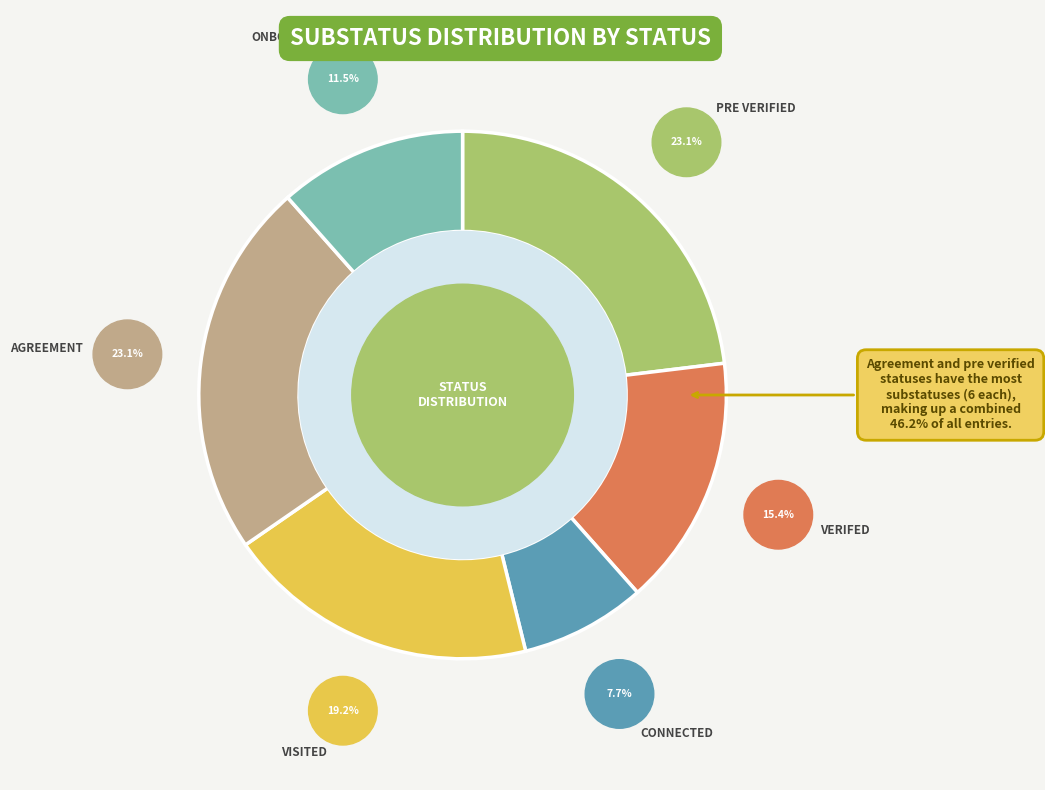

Rank the categories by value from lowest to highest.

connected, onboarded, Verifed, Visited, pre verified, Agreement